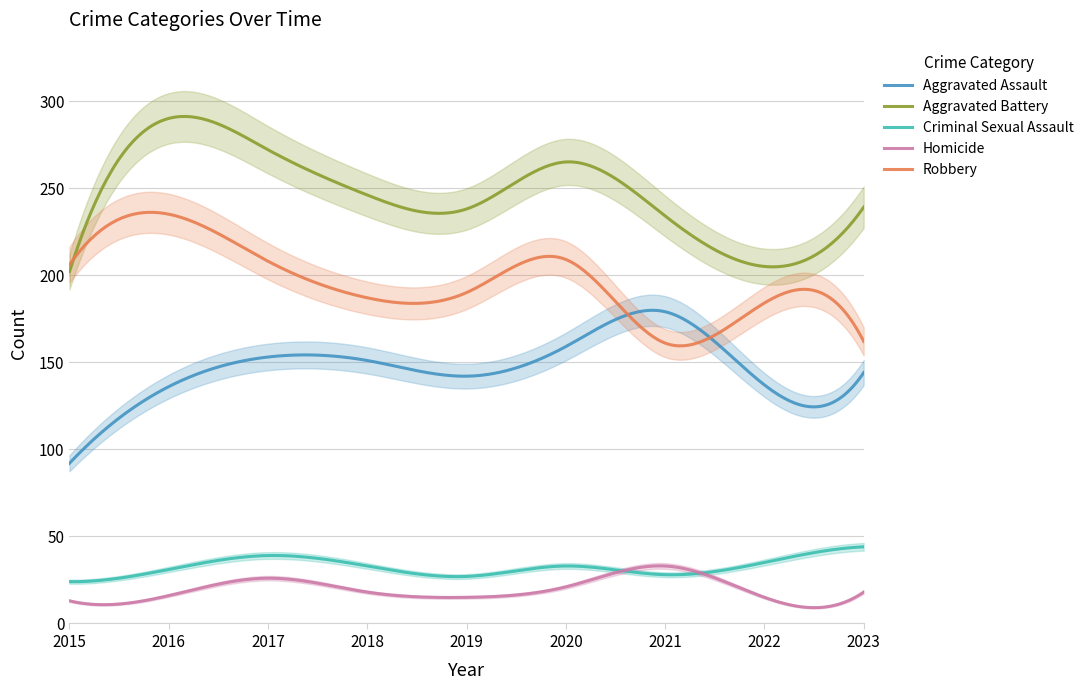

Where is the first local minimum for Criminal Sexual Assault?

2019